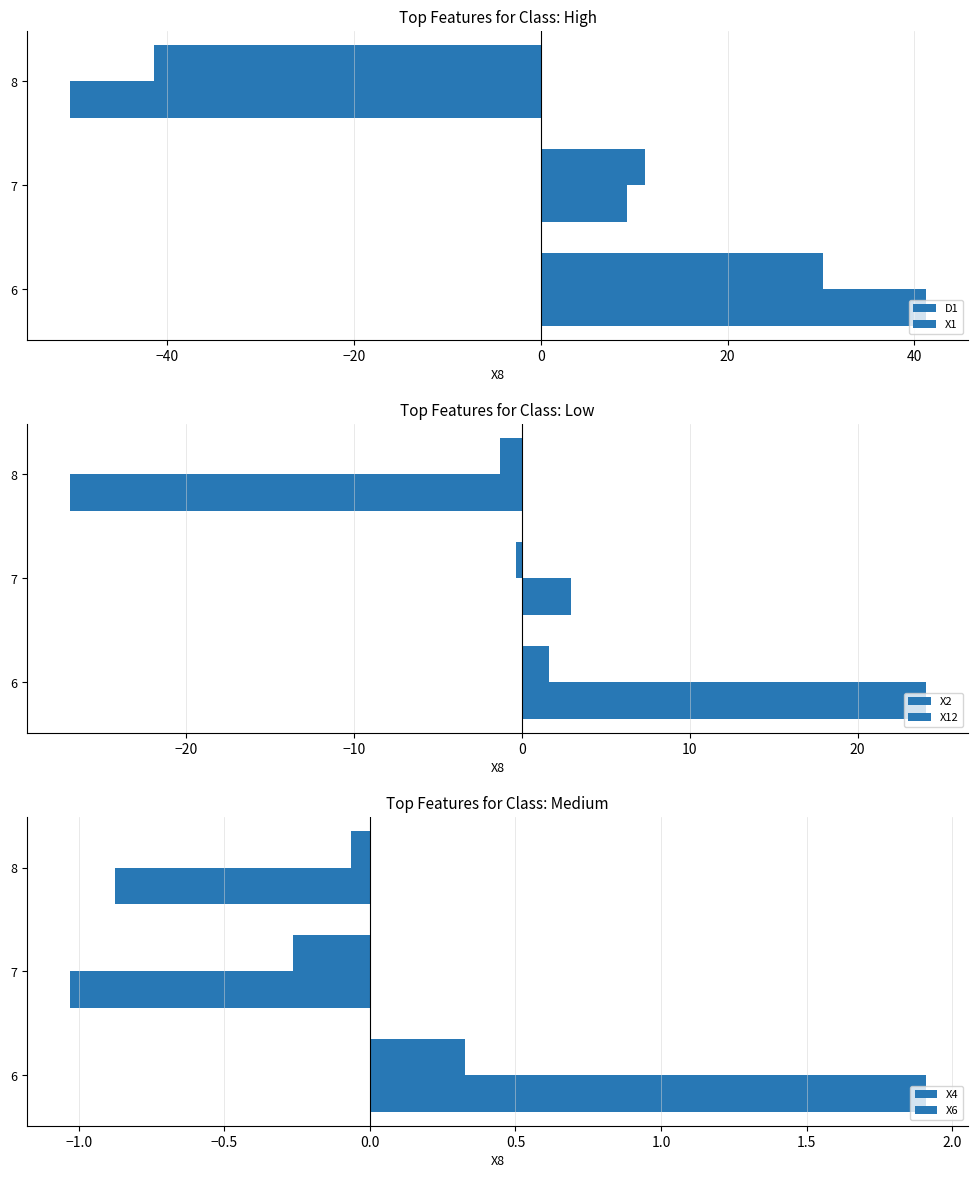

How many values in the X1 series exceed 11?

2